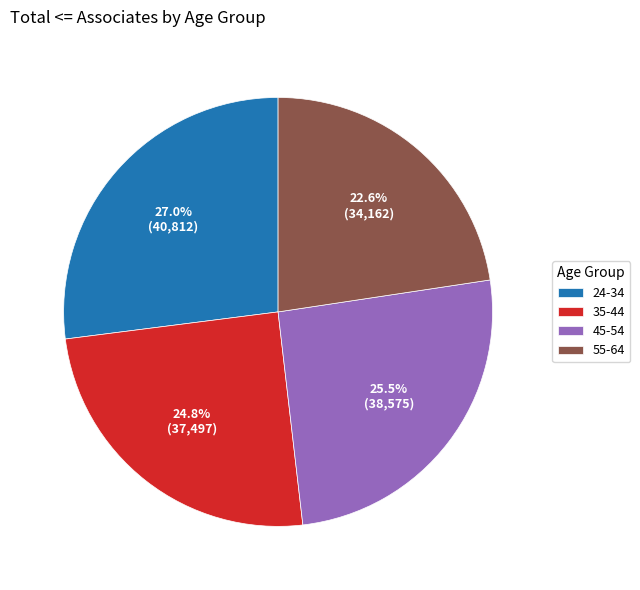

Is it true that 24-34 is 17% of the pie?

False